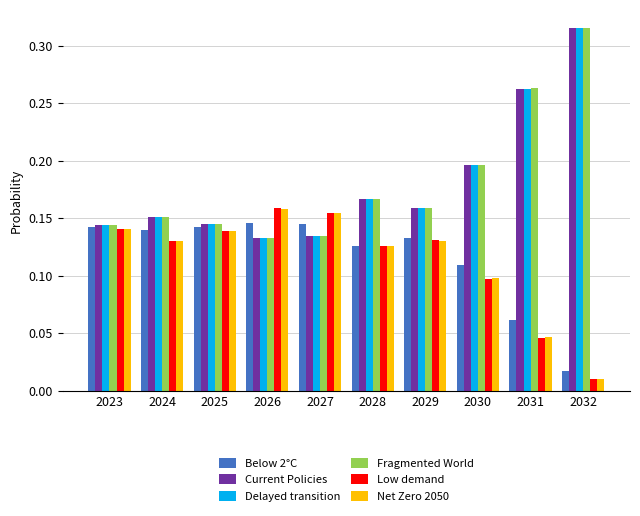

True or false: Current Policies has a value of 0.2 at 2024.

True